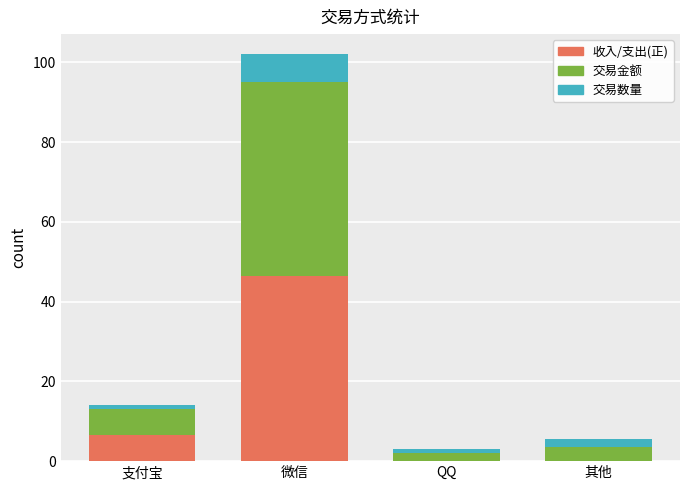

At which category is the sum across all series the highest?

微信